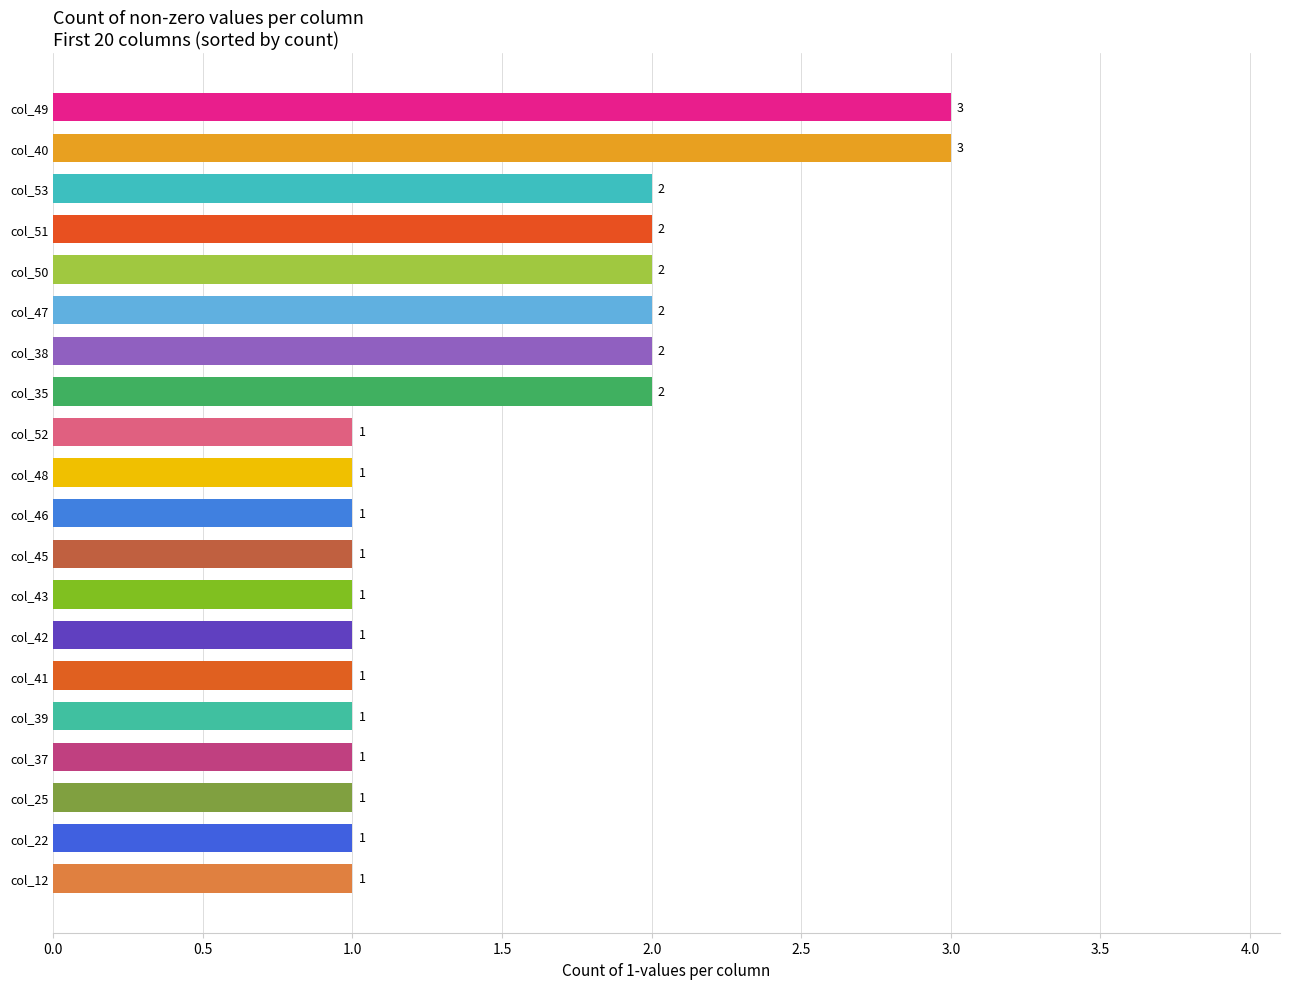

How many values exceed 1?

8